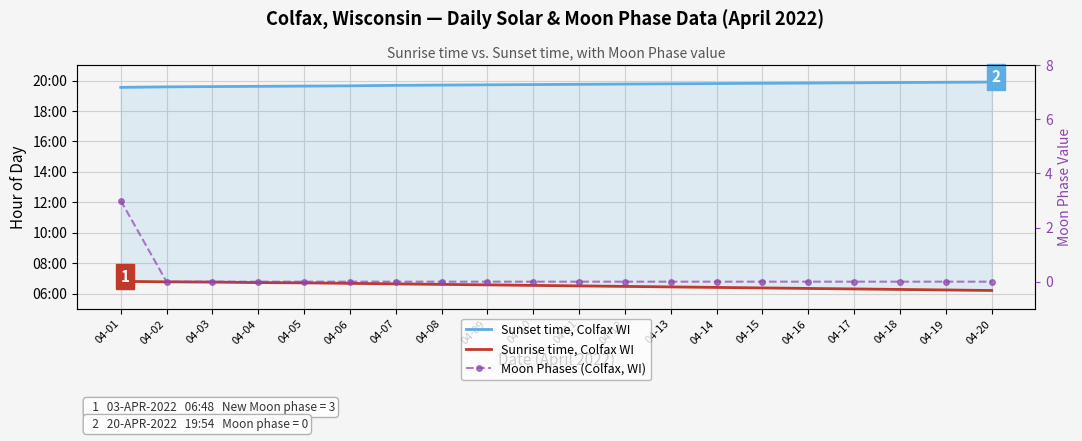

At which category is the sum across all series the highest?

04-01